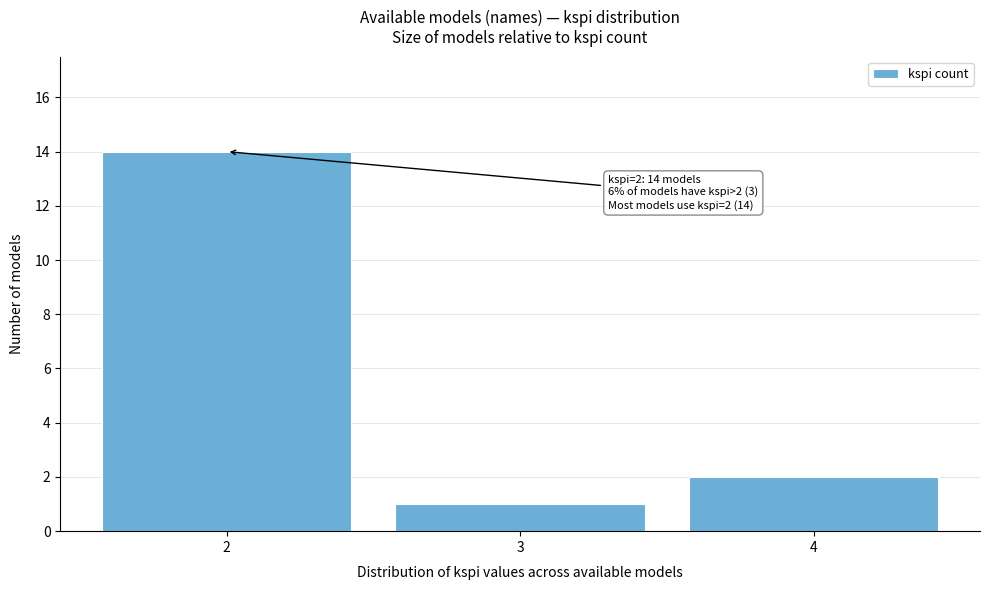

Over which range of the x-axis is the bar tallest?

1.5 to 2.5